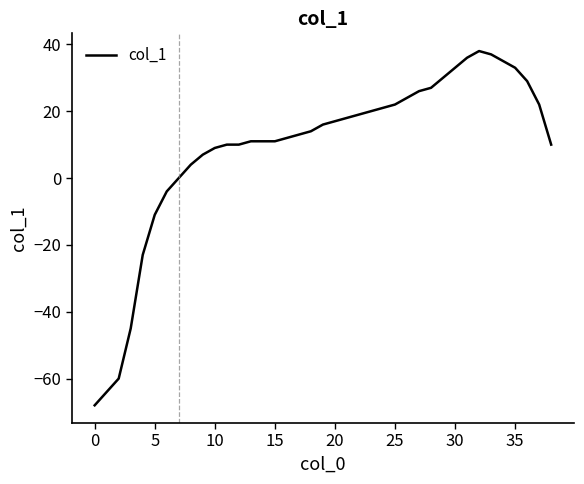

What is the difference between the maximum and minimum values?

106